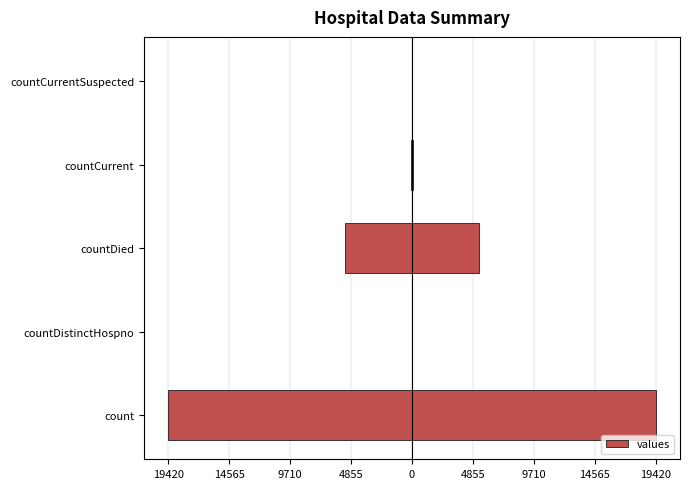

What is the difference between the second highest and minimum values?

5357